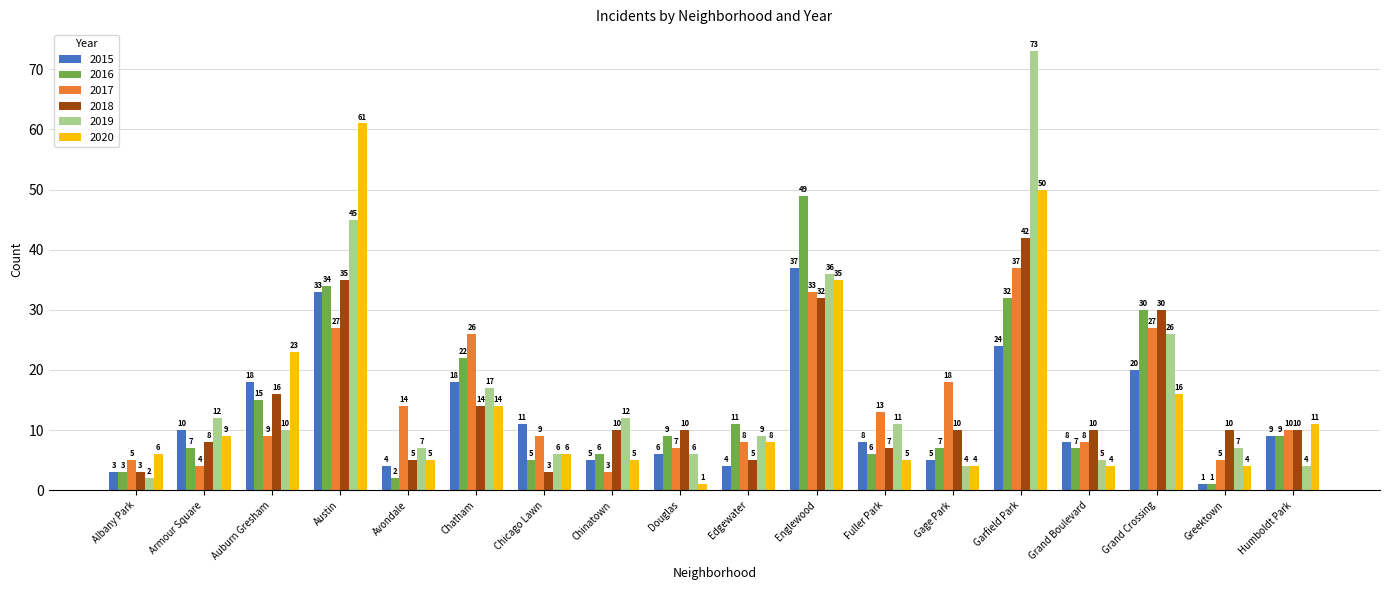

What position from the left is Austin?

4